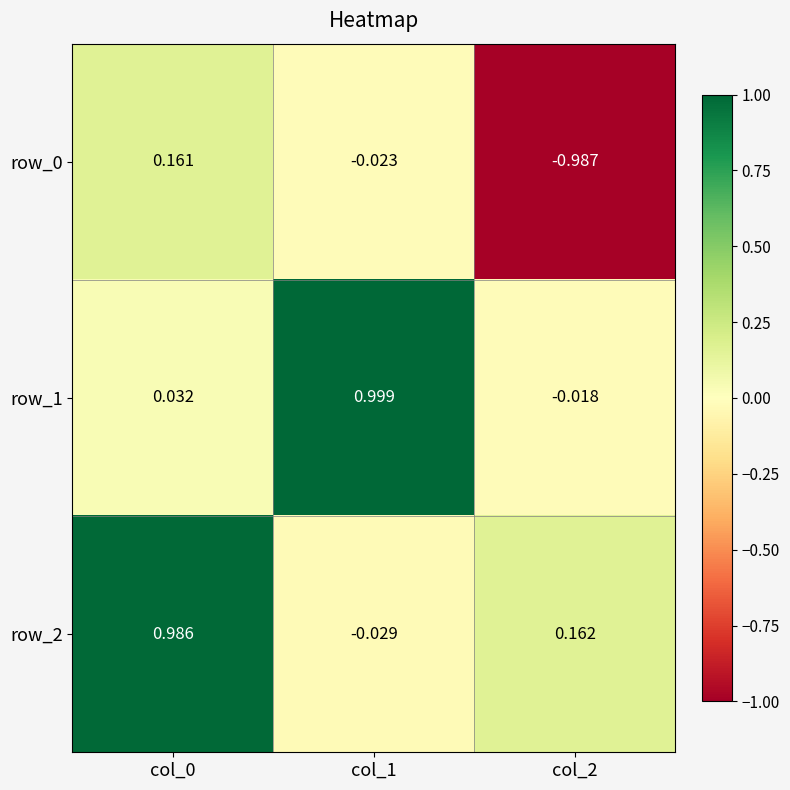

Is the value of row_2 at col_1 greater than the value of row_1 at col_0?

No